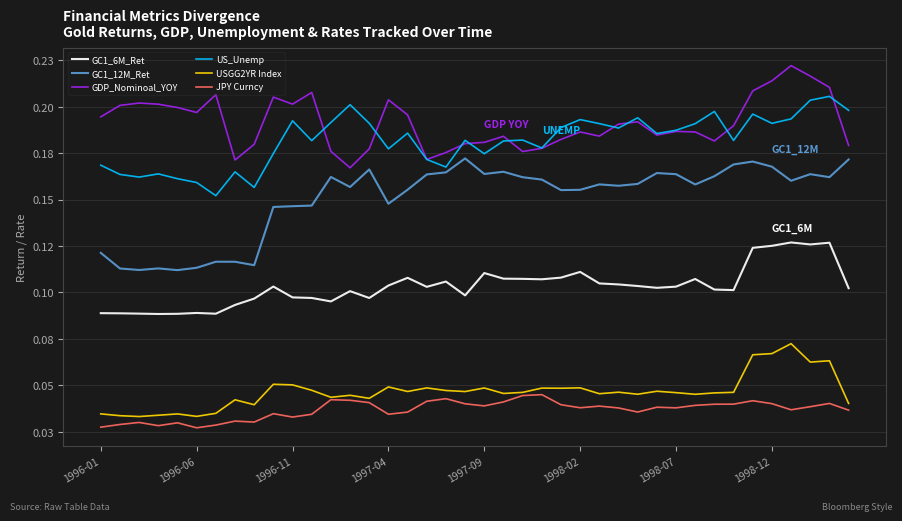

Does the chart display data point markers on the line(s)?

No